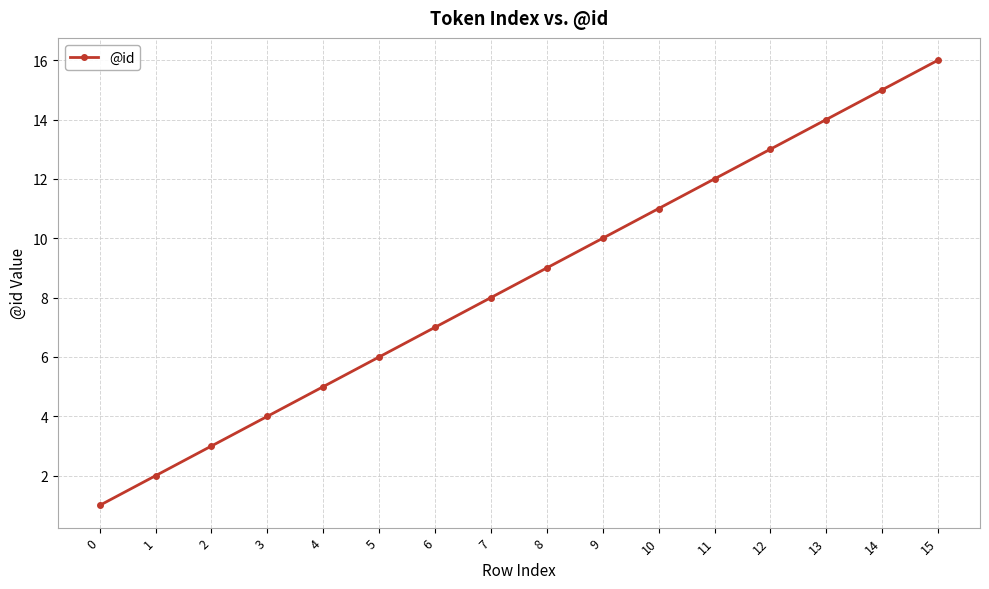

Rank the categories by value from lowest to highest.

0, 1, 2, 3, 4, 5, 6, 7, 8, 9, 10, 11, 12, 13, 14, 15